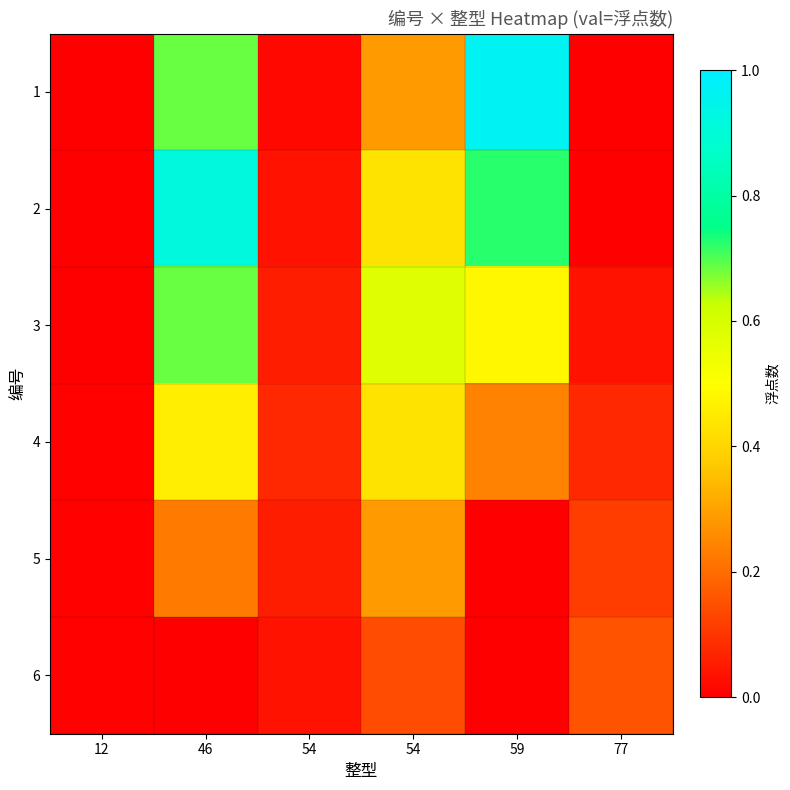

Which label corresponds to the largest value in the chart?

59